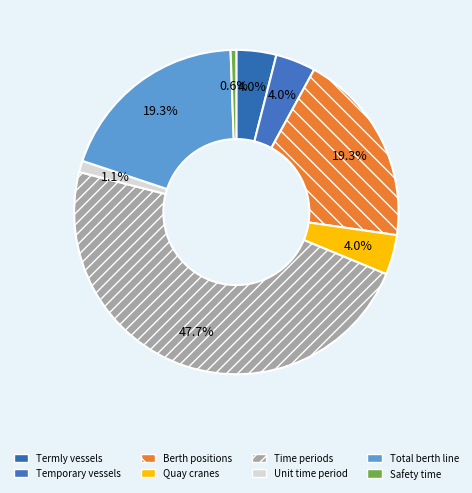

What is the smallest slice in the pie chart?

Safety time